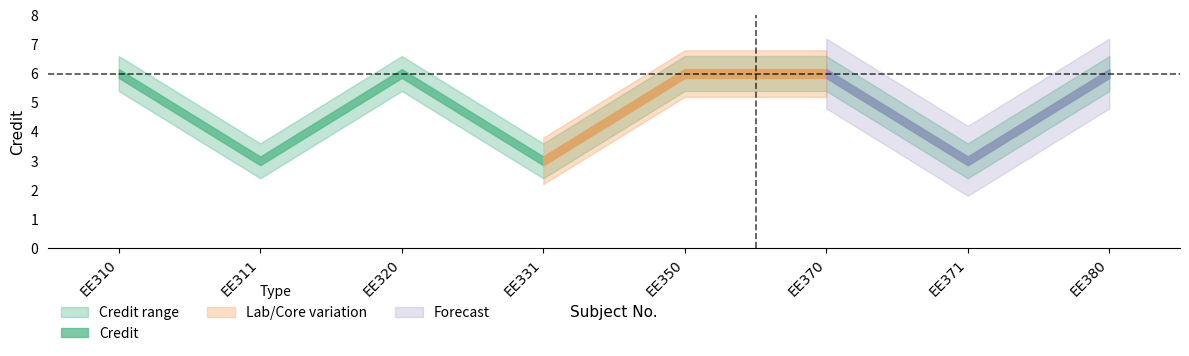

List the labels in order of value, largest first.

EE310, EE320, EE350, EE370, EE380, EE311, EE331, EE371